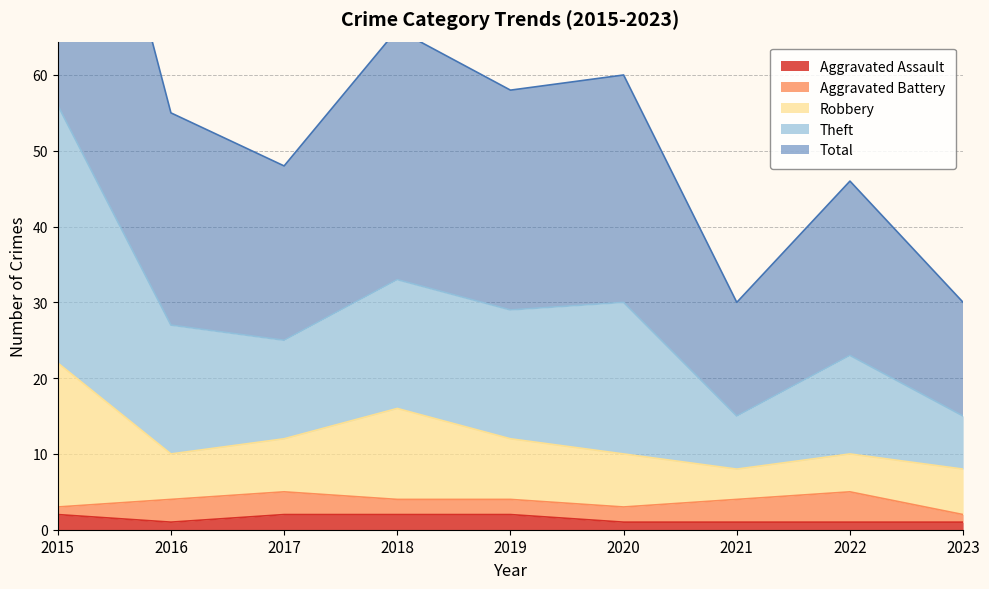

At how many categories does at least one series exceed 84?

1